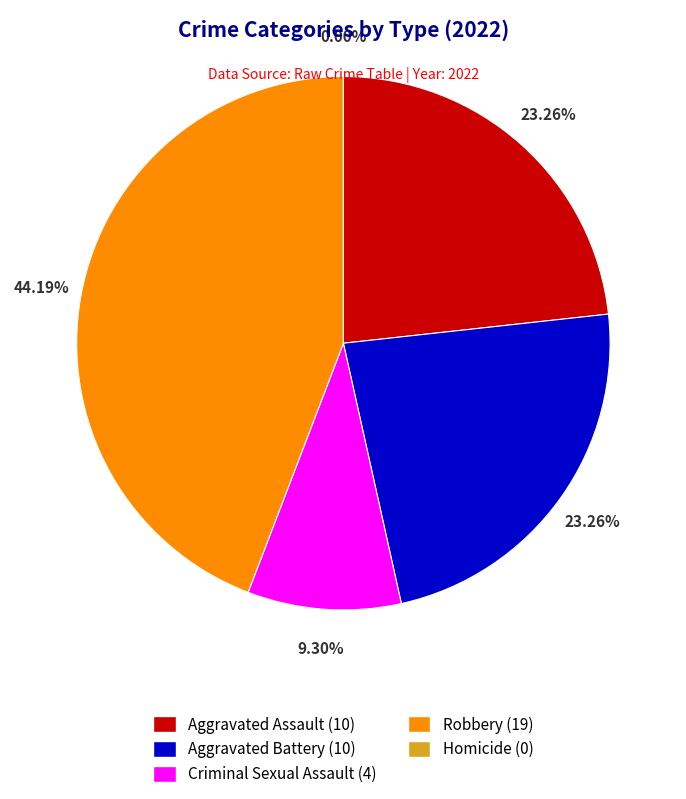

To the nearest percent, what is the average slice percentage?

20%